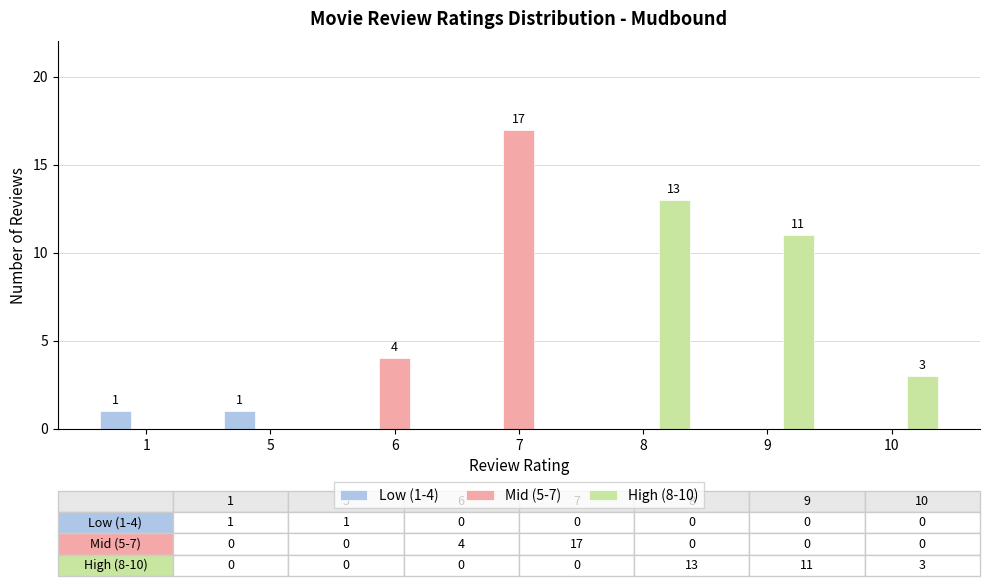

What is the total value across all series at 8?

13